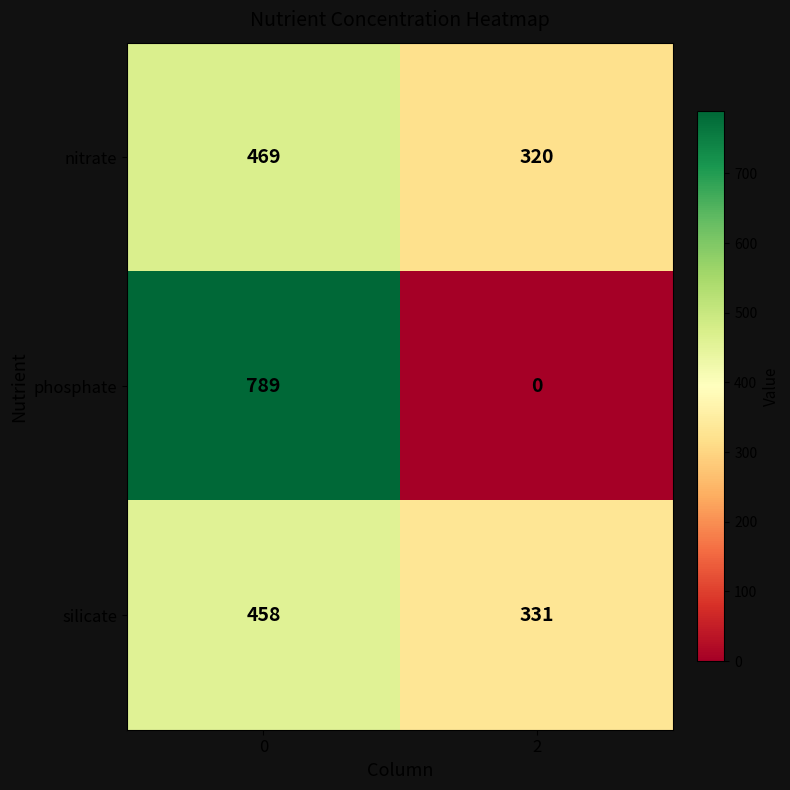

What is the difference between the silicate values at 0 and 2?

127